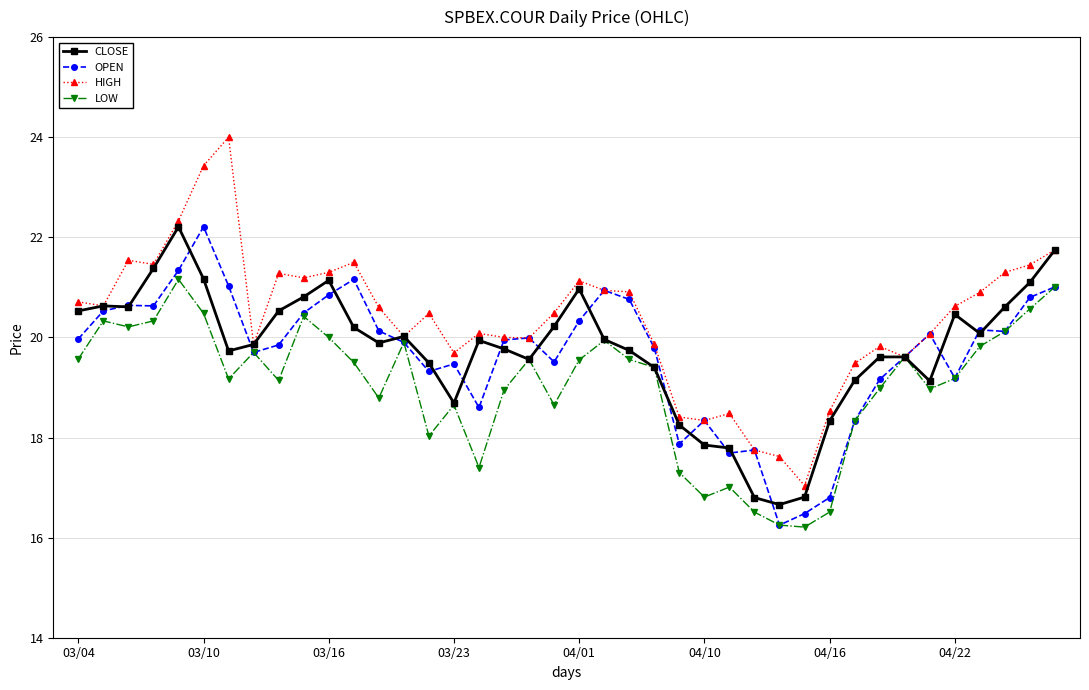

Which series has the largest range (max minus min)?

HIGH